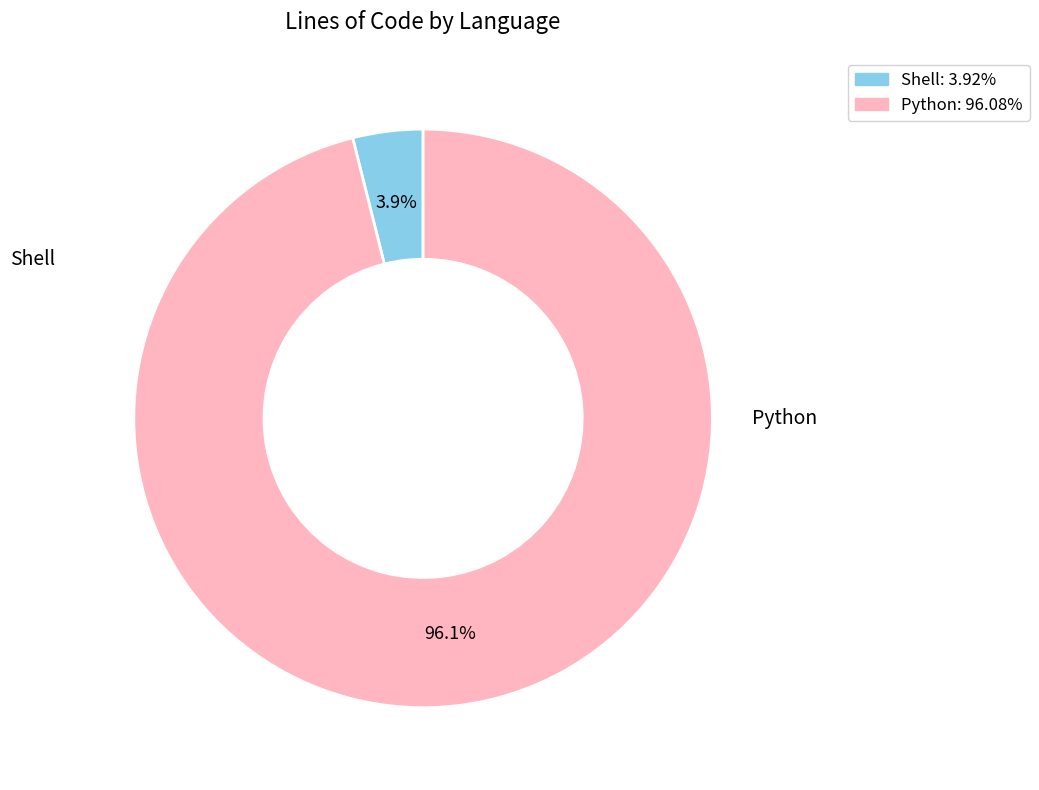

To the nearest percent, what percentage of the pie is Shell?

4%